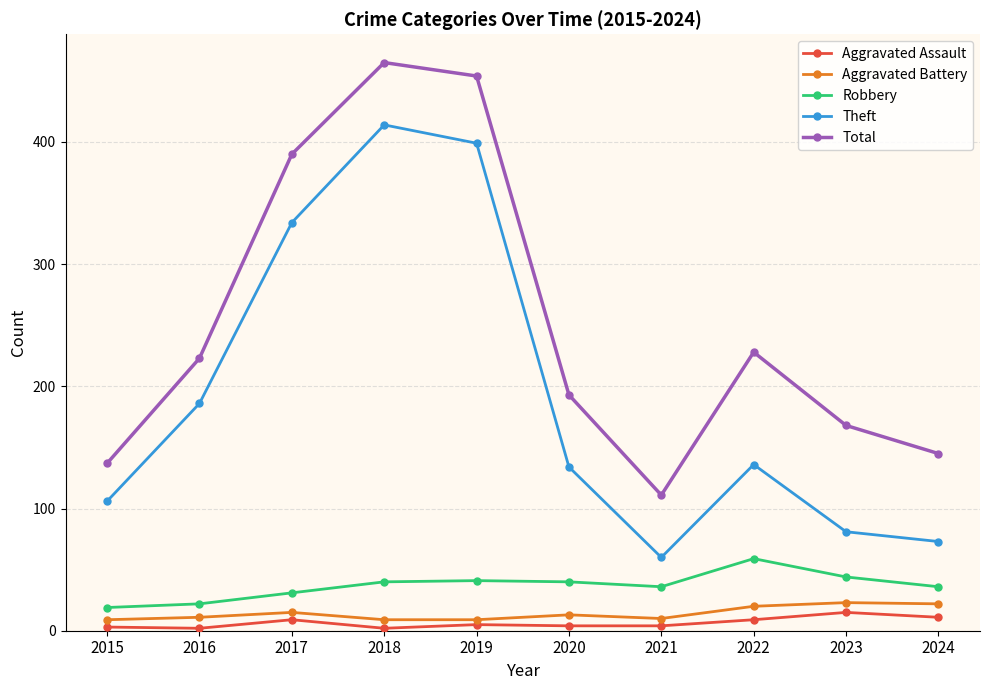

True or false: Robbery has a value of 36 at 2021.

True